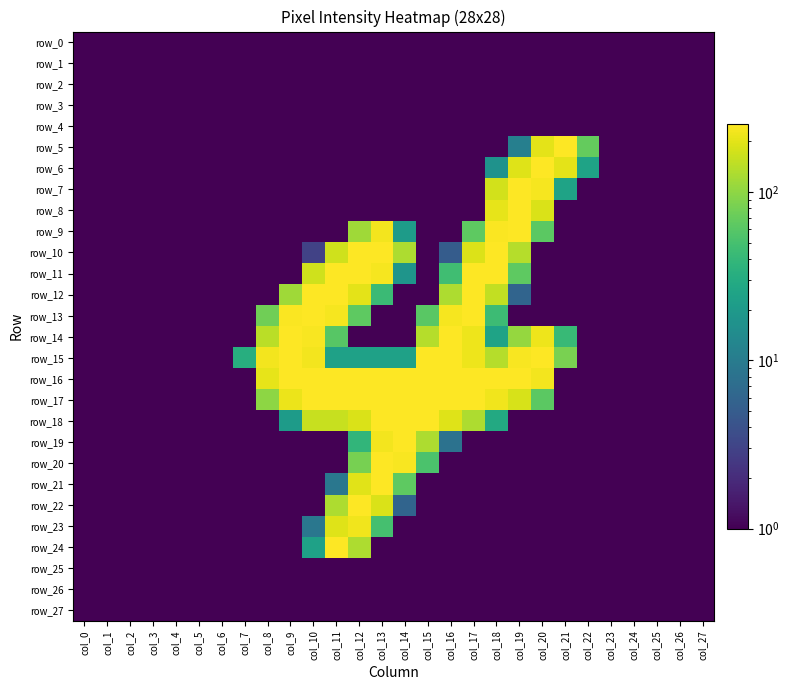

The value of row_19 at col_7 is -157. True or false?

False